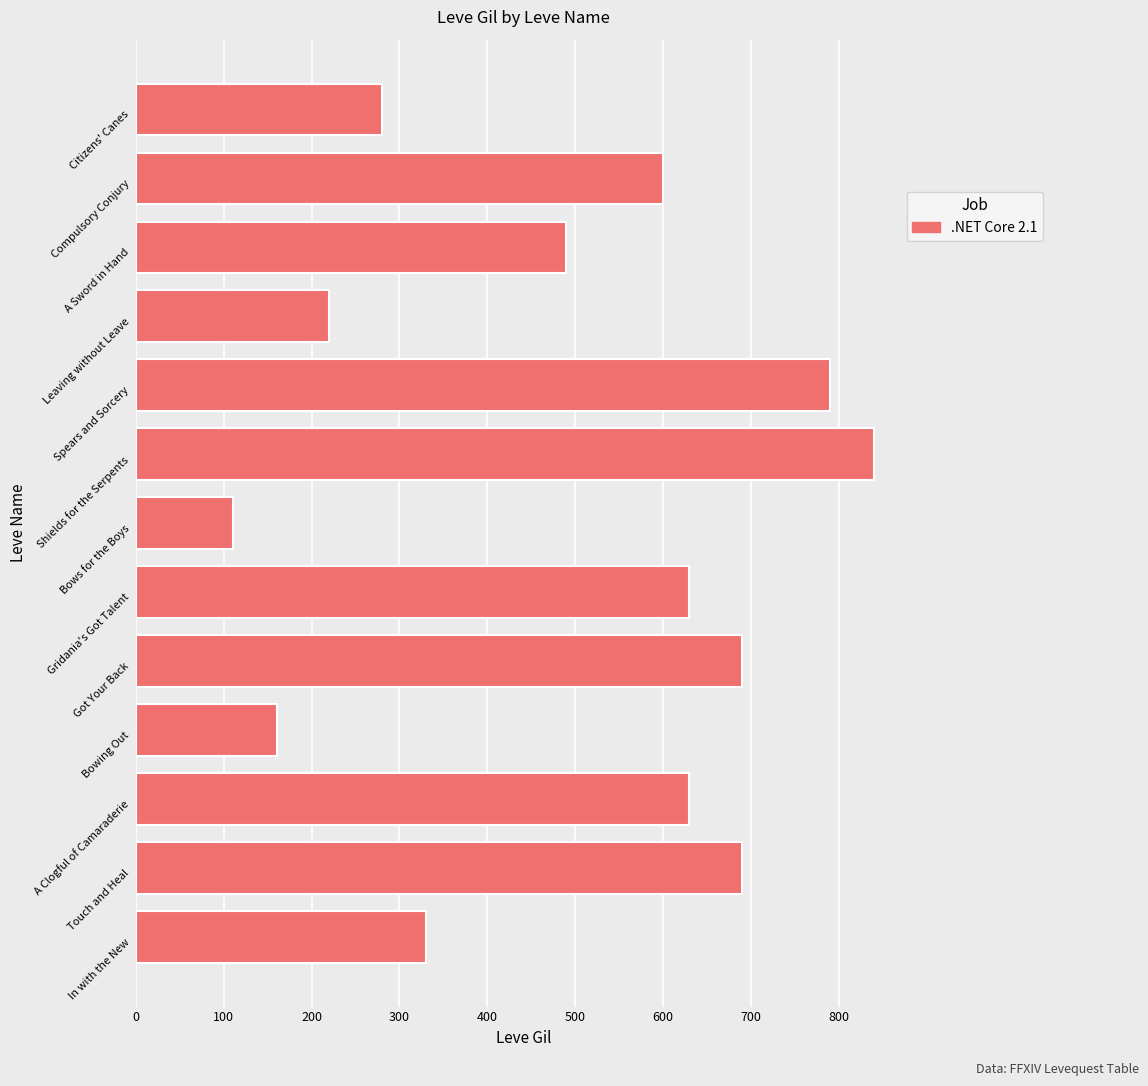

The value at Got Your Back is 1088. True or false?

False